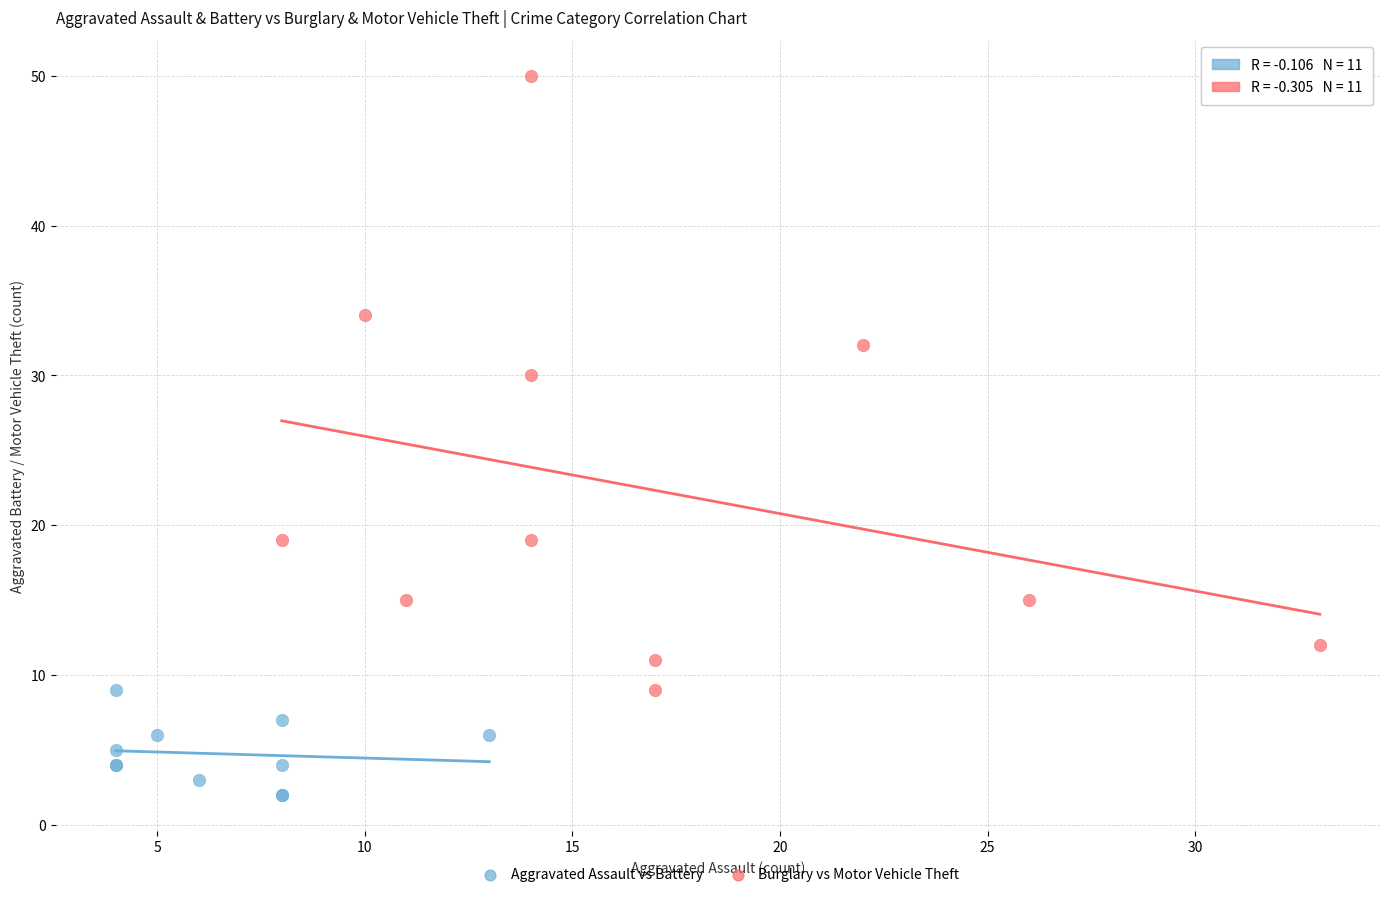

Which series reaches the maximum Y coordinate?

Burglary vs Motor Vehicle Theft